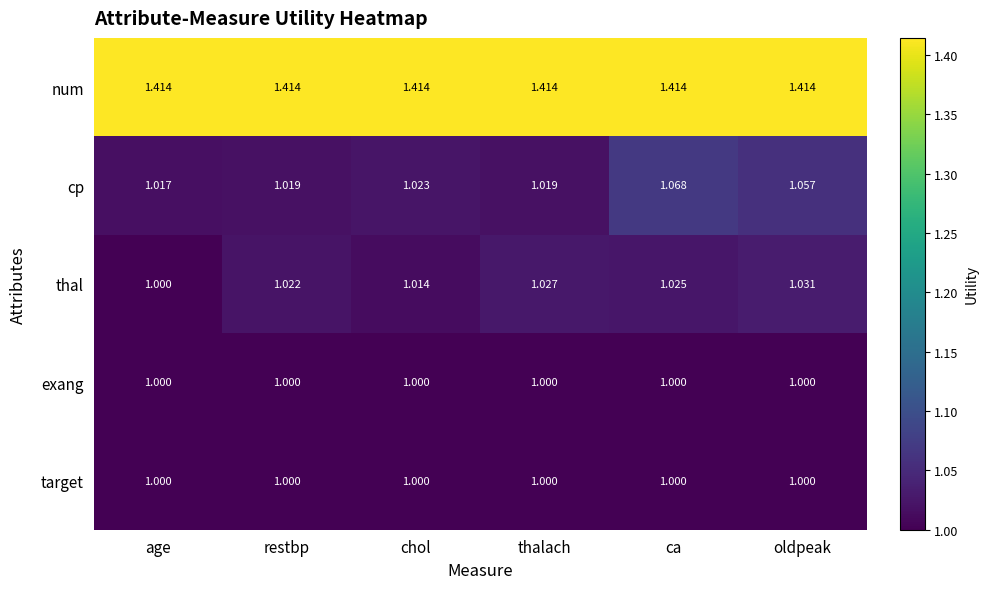

Which series changed the most between restbp and oldpeak?

cp